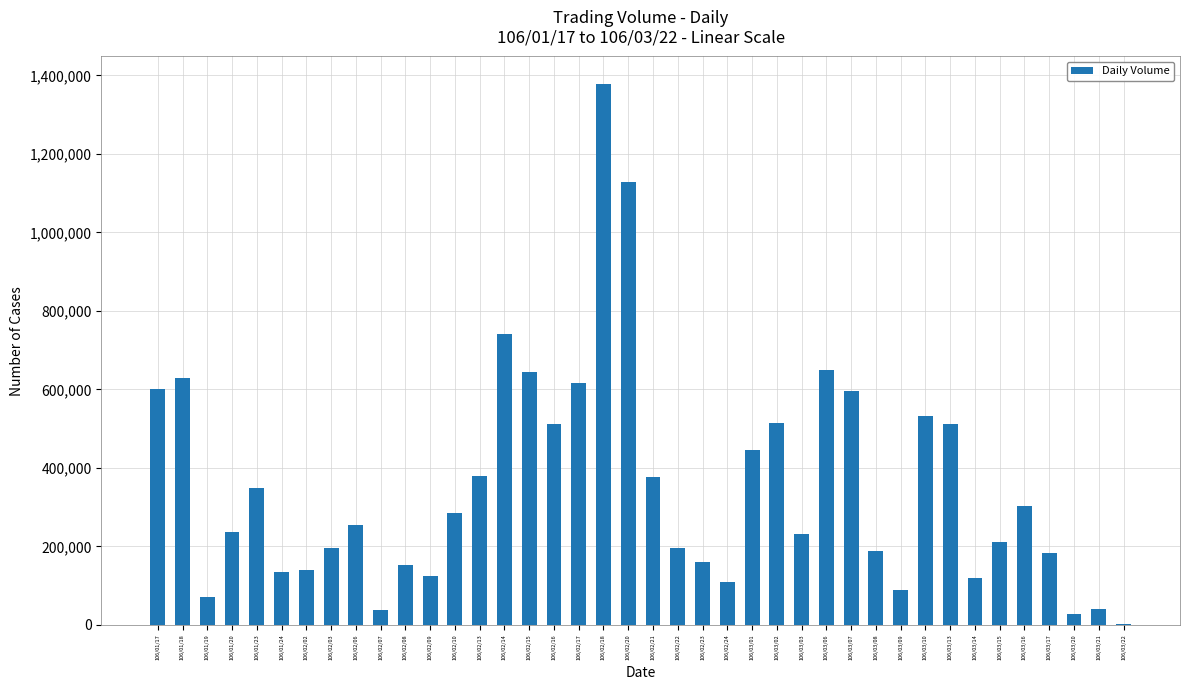

How many categories are shown in the chart?

40